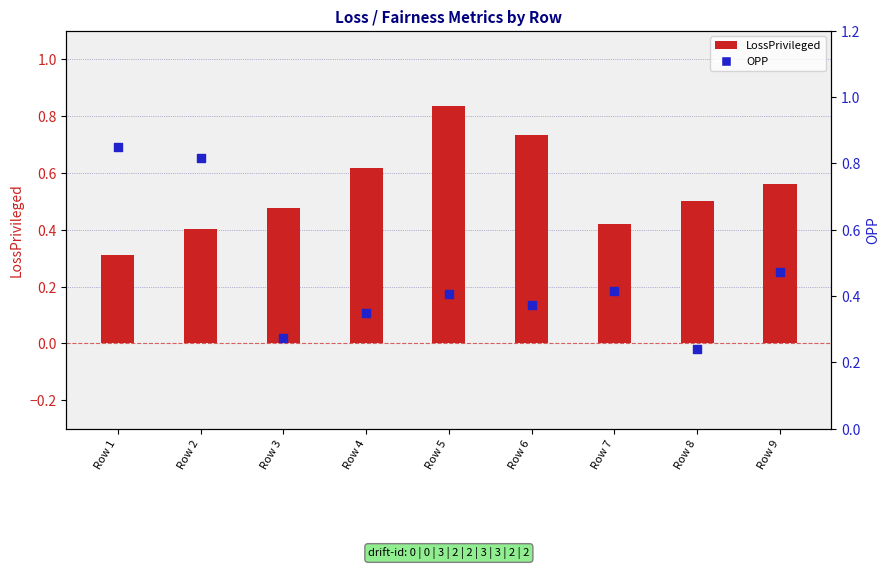

At which category is the sum across all series the highest?

Row 5